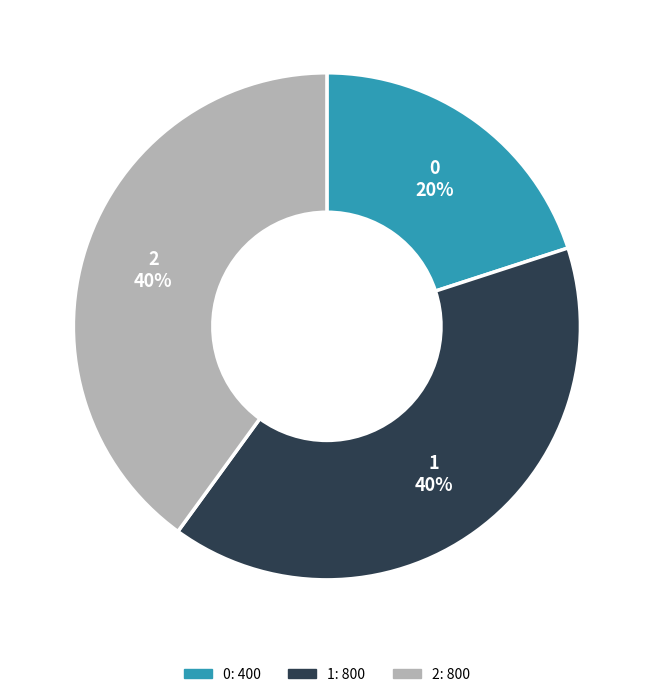

To the nearest percent, what is the combined percentage of 1 and 2?

80%